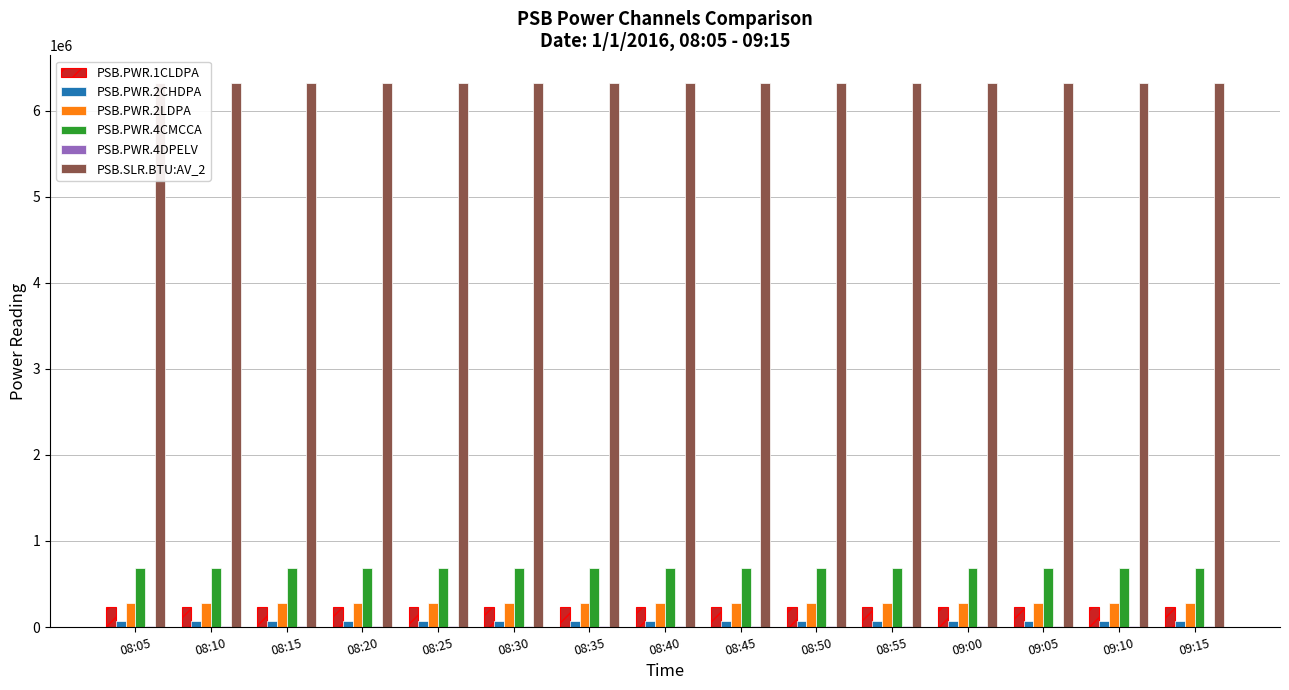

The PSB.PWR.4DPELV series shows 8605 at 09:15. True or false?

True